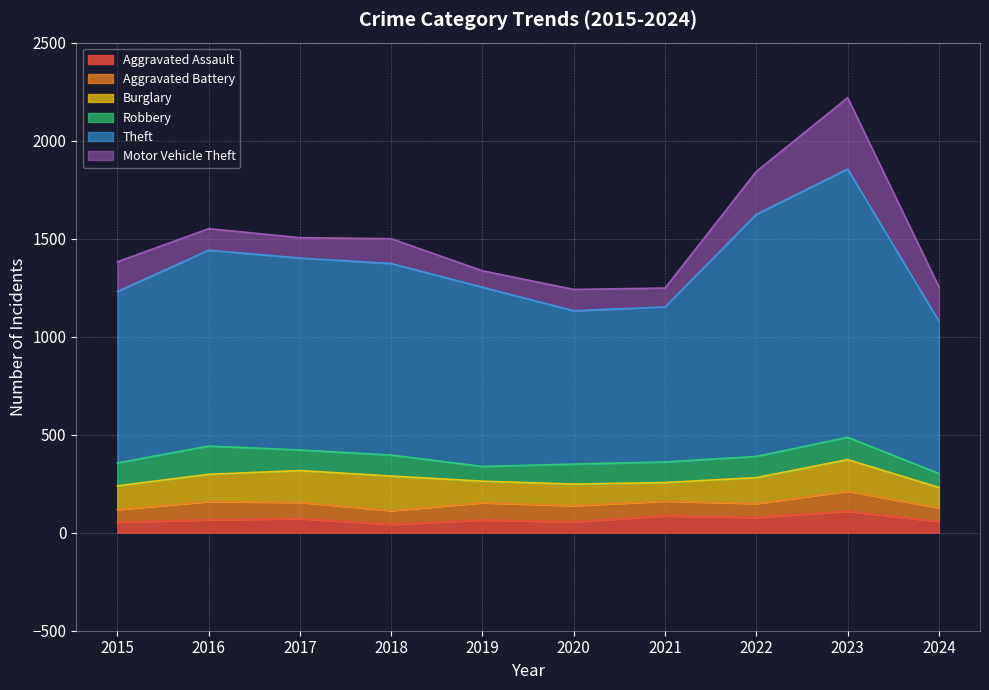

What is the smallest value displayed?

43